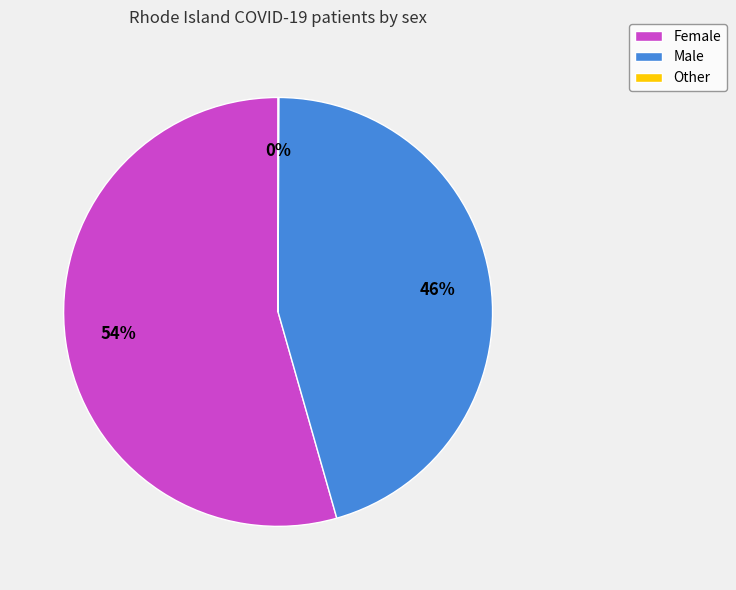

To the nearest percent, what is the difference between the largest and smallest slice percentages?

54%